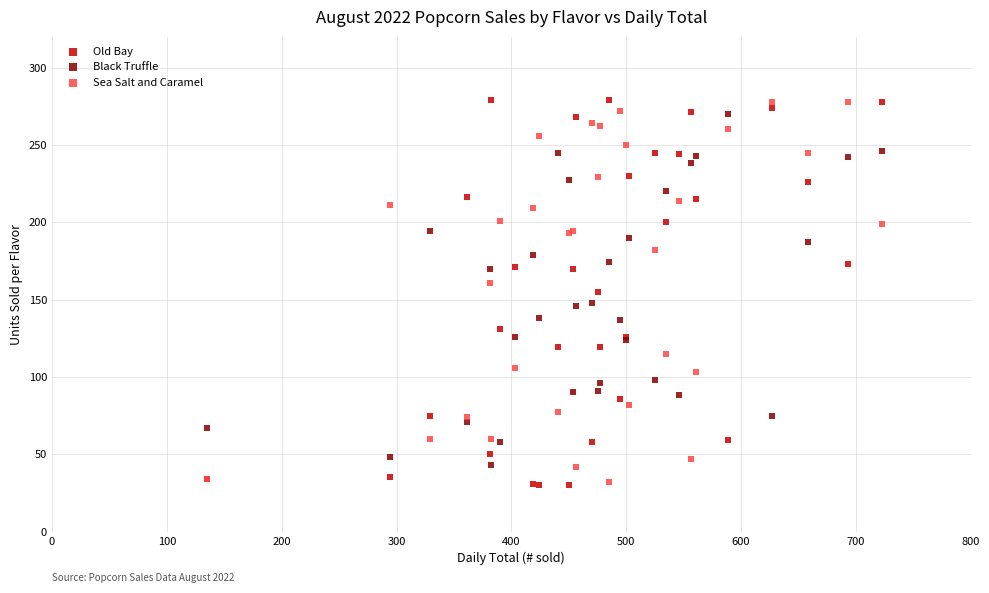

What are all the series names shown in the legend?

Old Bay, Black Truffle, Sea Salt and Caramel